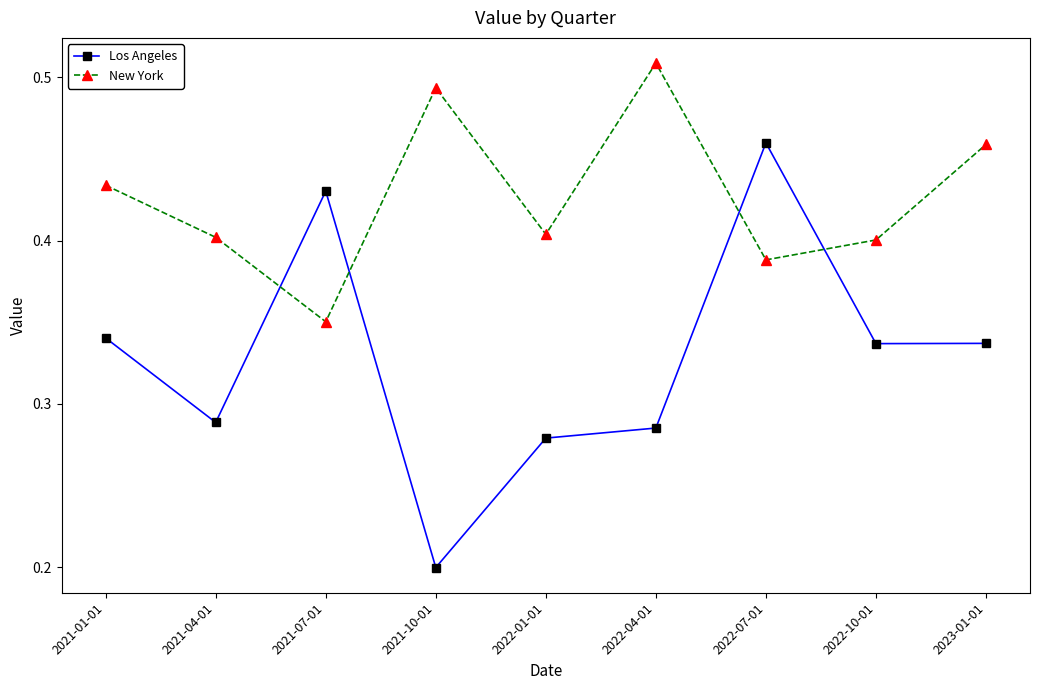

Count the New York values in the range 0 to 1.

9